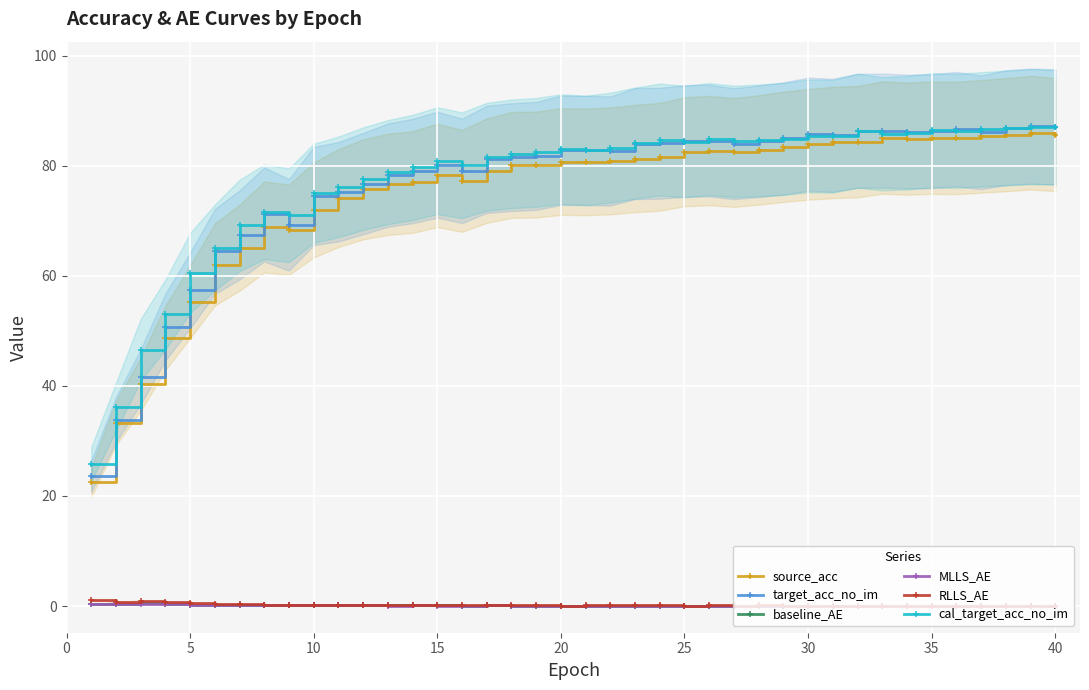

True or false: target_acc_no_im has more than 1 interior local peaks.

True